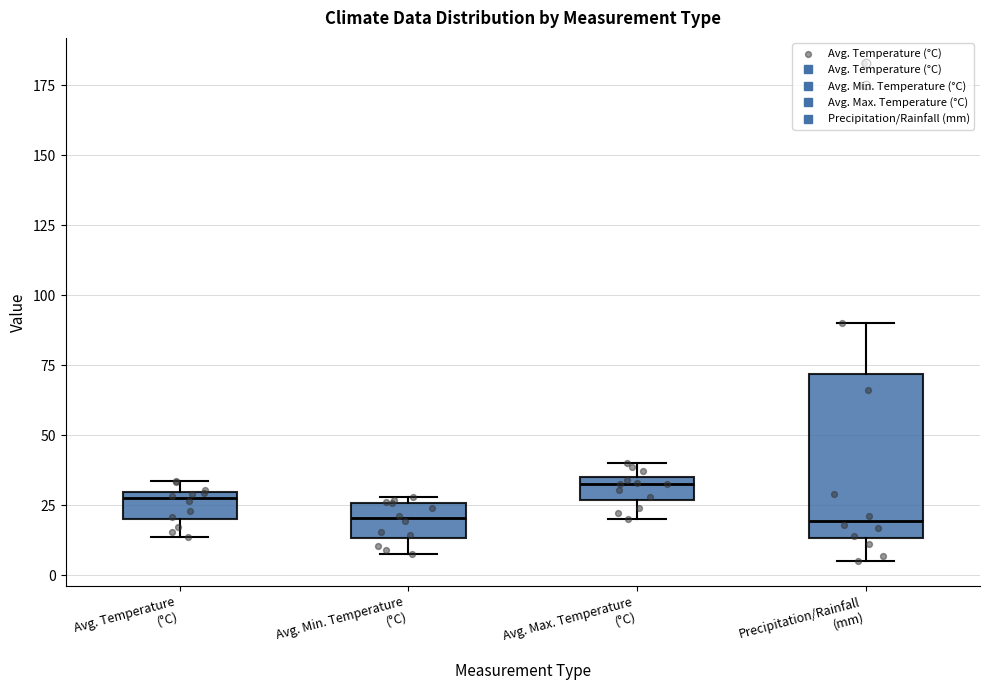

Reading left to right, transcribe this box plot: for each box, give where its median line is, the range the box spans, and where its two whiskers end, as read against the y-axis. The values are not printed on the chart, so give them approximately, as read against the axis.

Avg. Temperature (°C): median 25, box 20 to 30, whiskers 15 to 35
Avg. Min. Temperature (°C): median 20, box 15 to 25, whiskers 10 to 30
Avg. Max. Temperature (°C): median 35 (just below the box's upper edge), box 25 to 35, whiskers 20 to 40
Precipitation/Rainfall (mm): median 20, box 15 to 70, whiskers 5 to 90